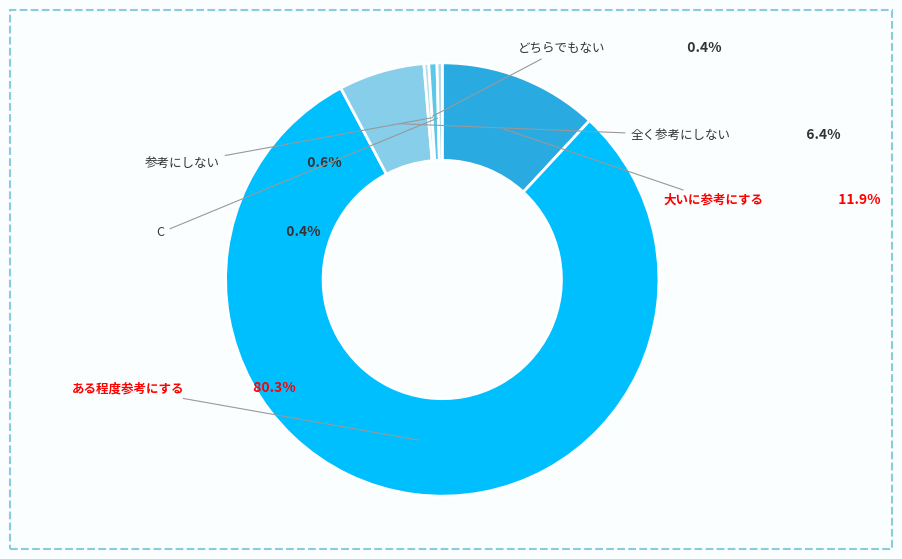

Count the number of slices in the pie.

6